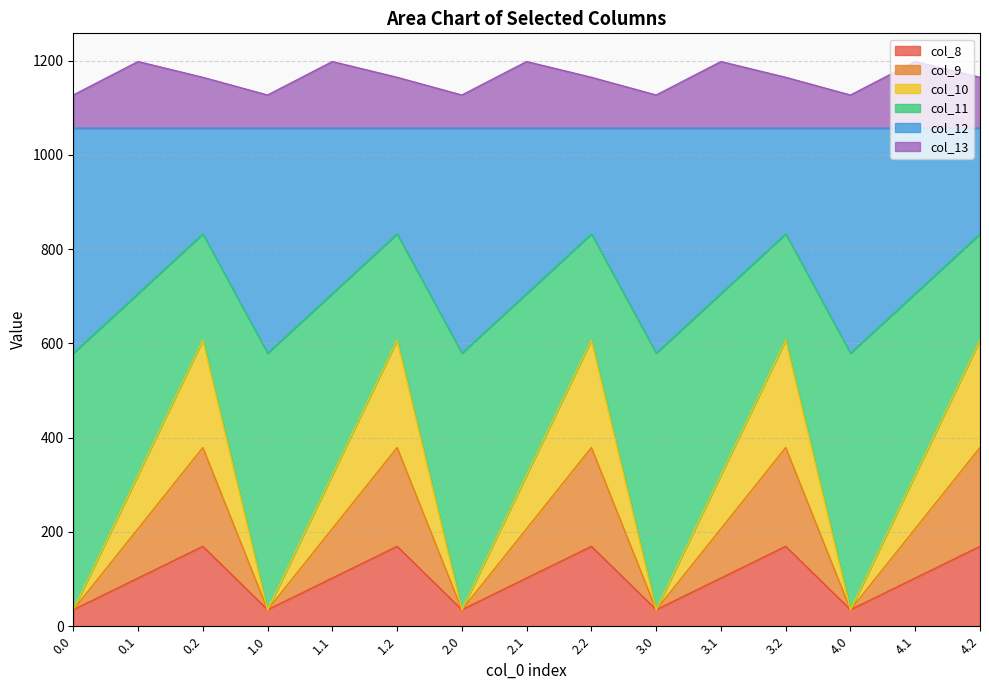

What is the label of the 4th point from the left?

1.0